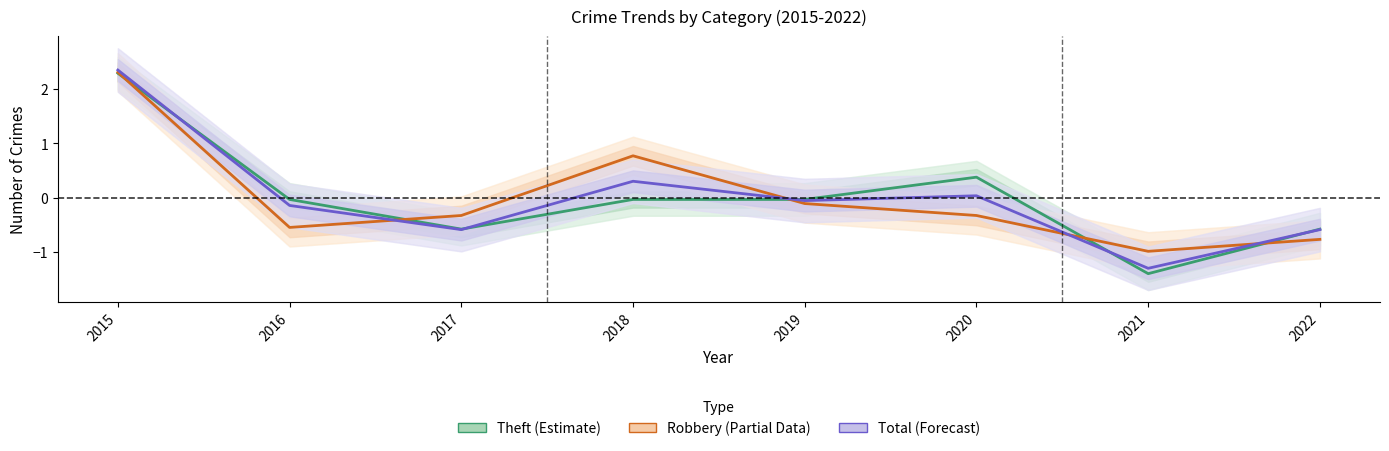

How many values in Robbery (Partial) are above zero?

2